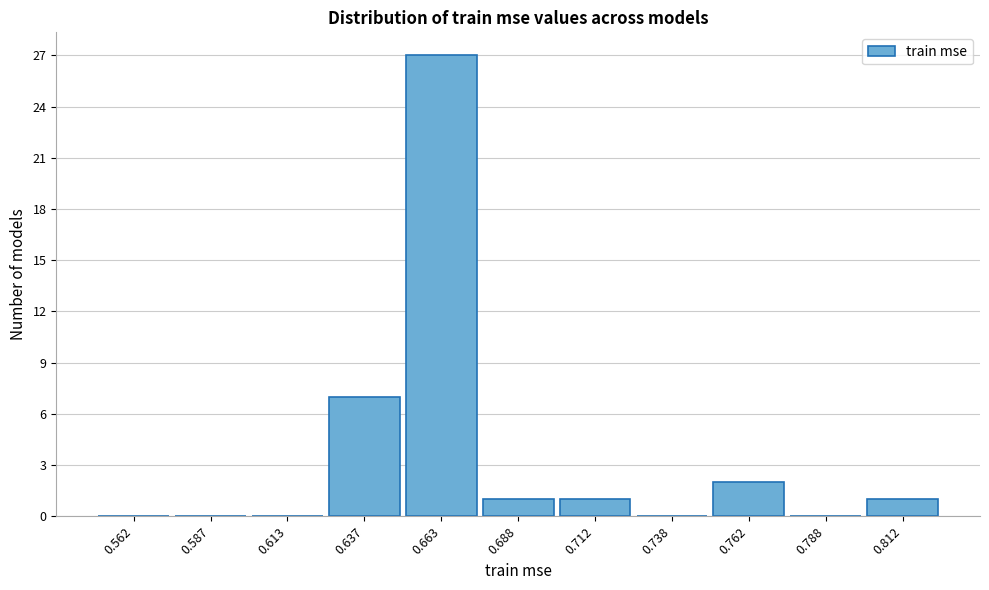

Reading left to right, list every bar in this chart as the range it spans on the x-axis followed by its height. The values are not printed on the chart, so give them approximately, as read against the axis.

0.550 to 0.575: 0
0.575 to 0.600: 0
0.600 to 0.625: 0
0.625 to 0.650: 7
0.650 to 0.675: 27
0.675 to 0.700: 1
0.700 to 0.725: 1
0.725 to 0.750: 0
0.750 to 0.775: 2
0.775 to 0.800: 0
0.800 to 0.825: 1